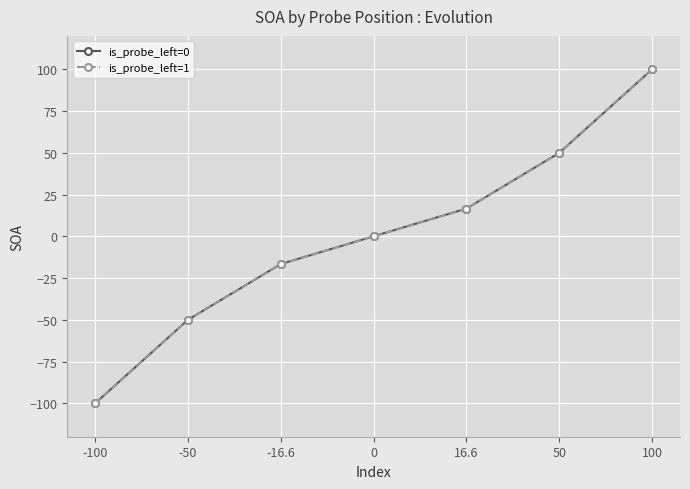

Reading left to right, transcribe all the data shown in this chart.

is_probe_left=0: -100.0	-50.0	-16.6	0.0	16.6	50.0	100.0
is_probe_left=1: -100.0	-50.0	-16.6	0.0	16.6	50.0	100.0